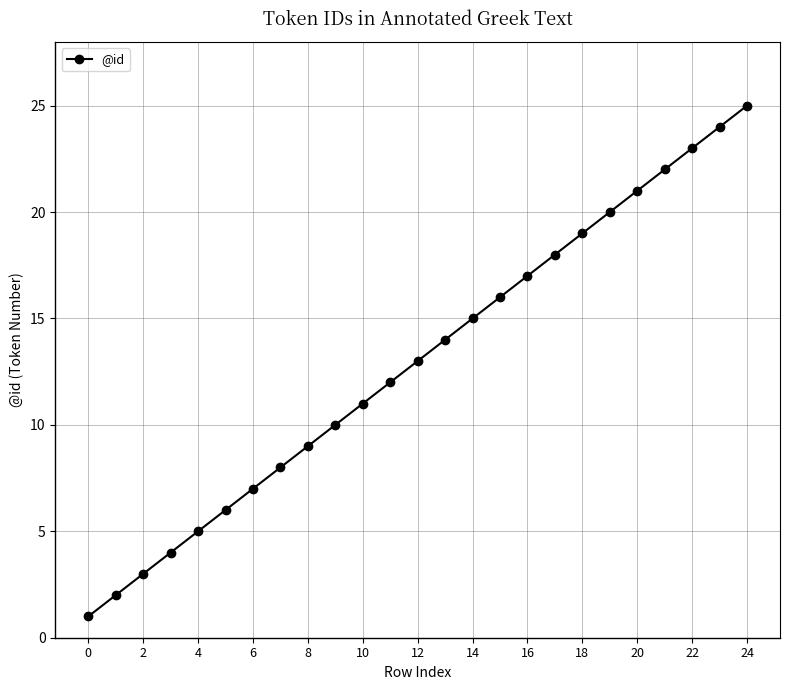

True or false: the data has more than 0 interior local peaks.

False